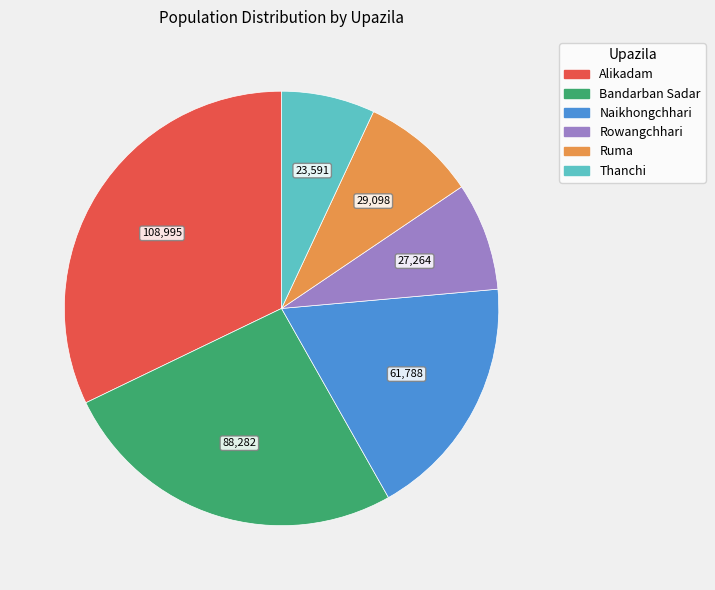

Which category has the biggest portion of the pie?

Alikadam